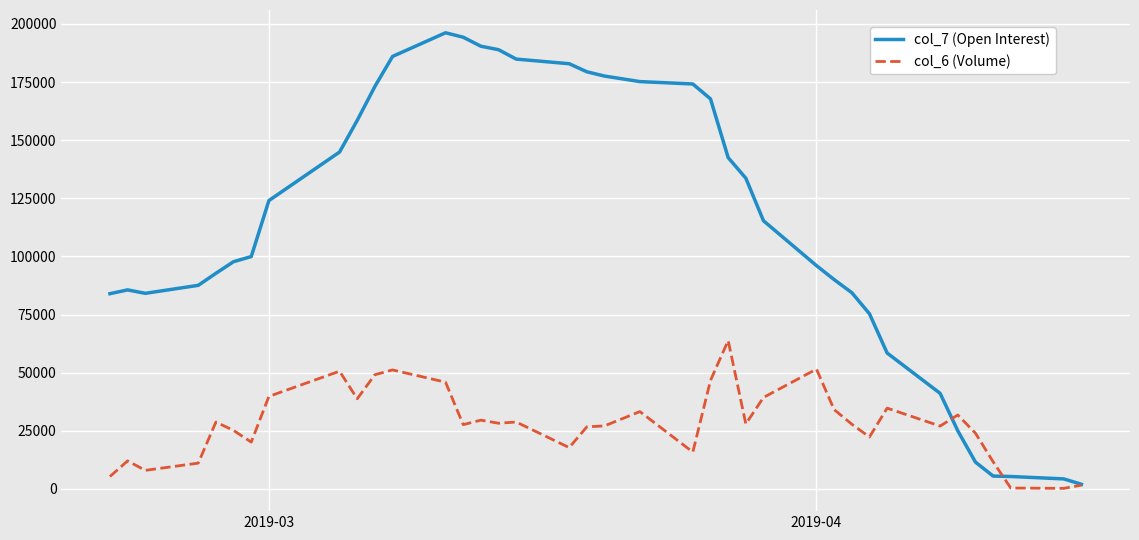

List the series in order of their peak value, lowest first.

col_6 (Volume), col_7 (Open Interest)